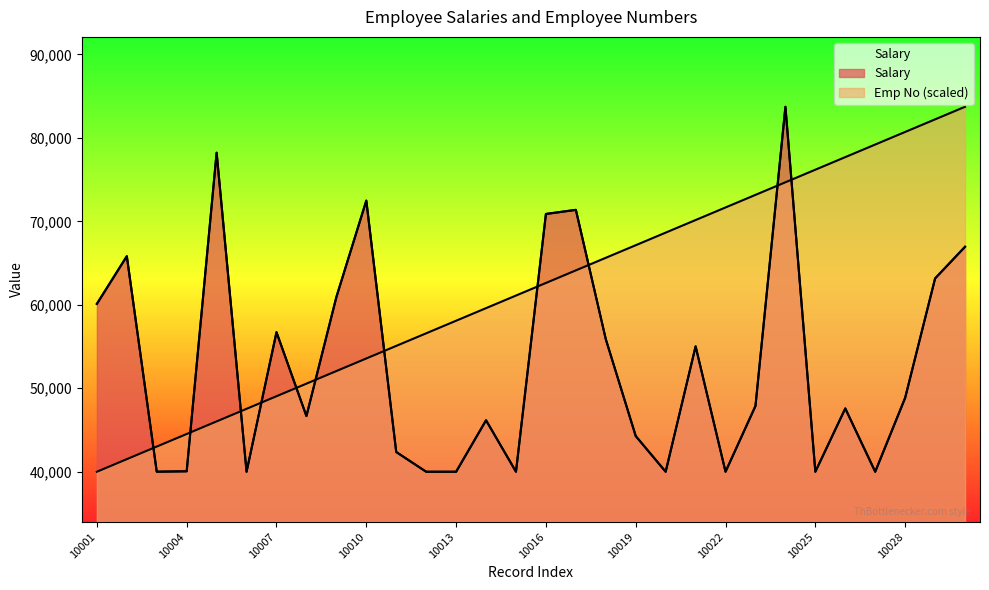

Is the value of Emp No at 10021 greater than the value of Salary at 10004?

Yes